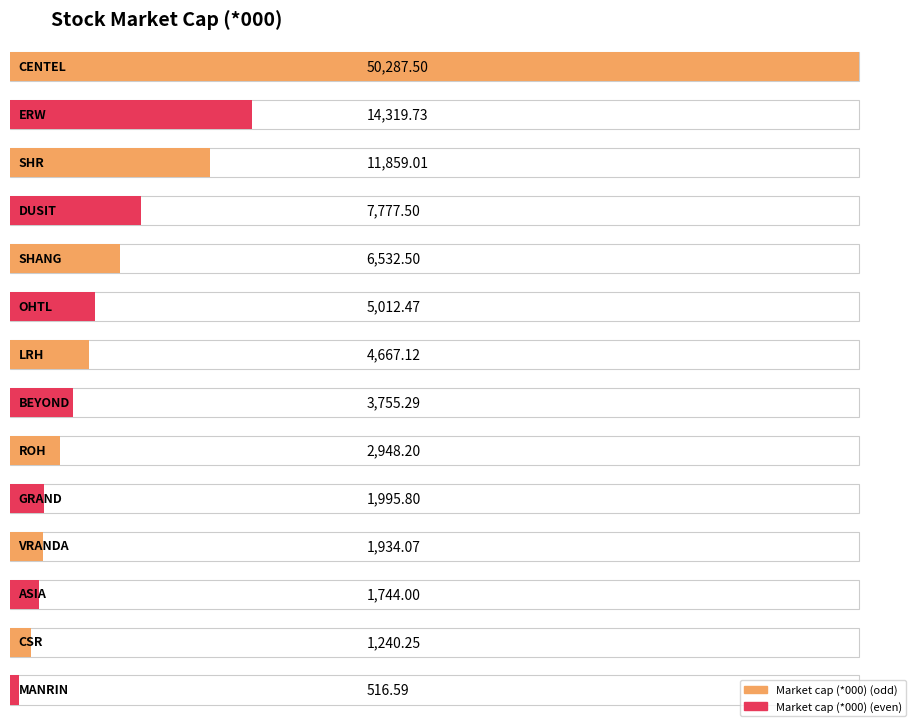

What position from the left is LRH?

7